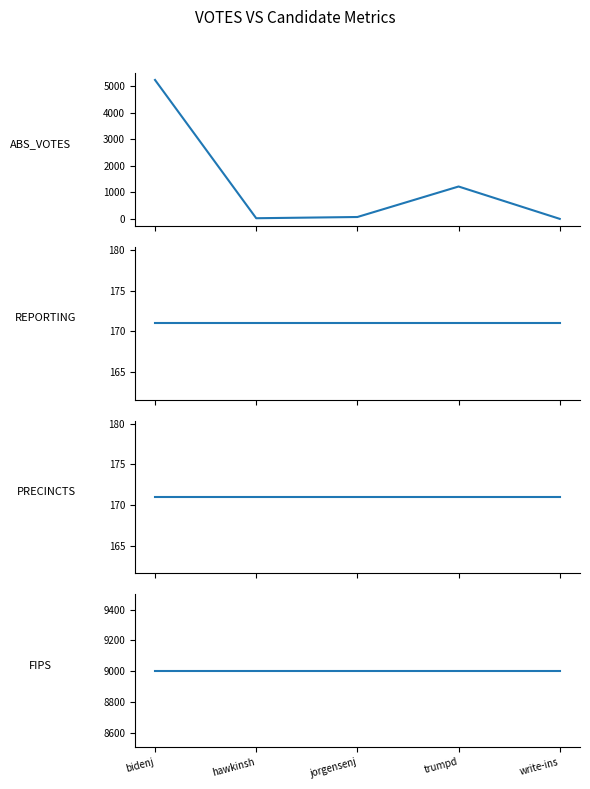

Rank the series by their maximum value, from lowest to highest.

REPORTING, PRECINCTS, ABS_VOTES, FIPS